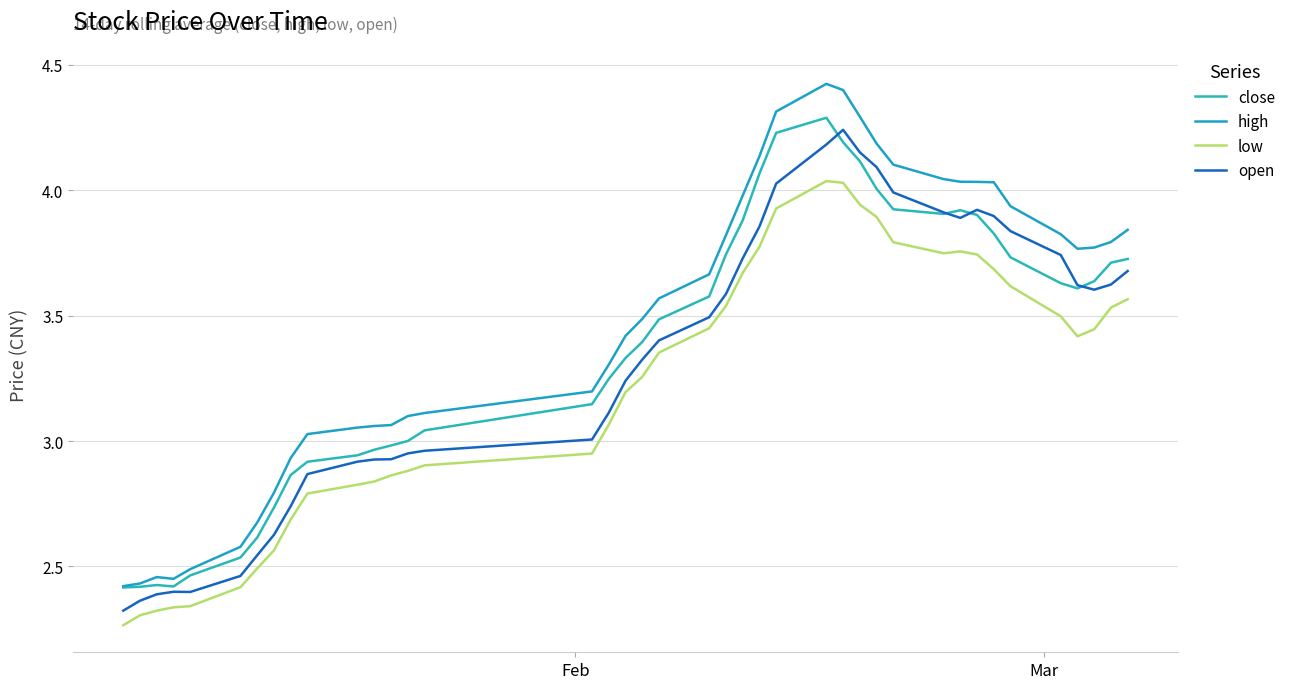

Which series ends up on top after the final intersection of open and close?

close